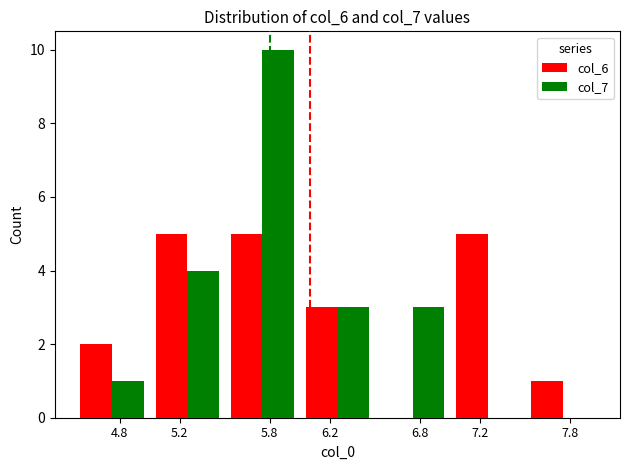

At which label does col_6 first exceed 3?

5.2